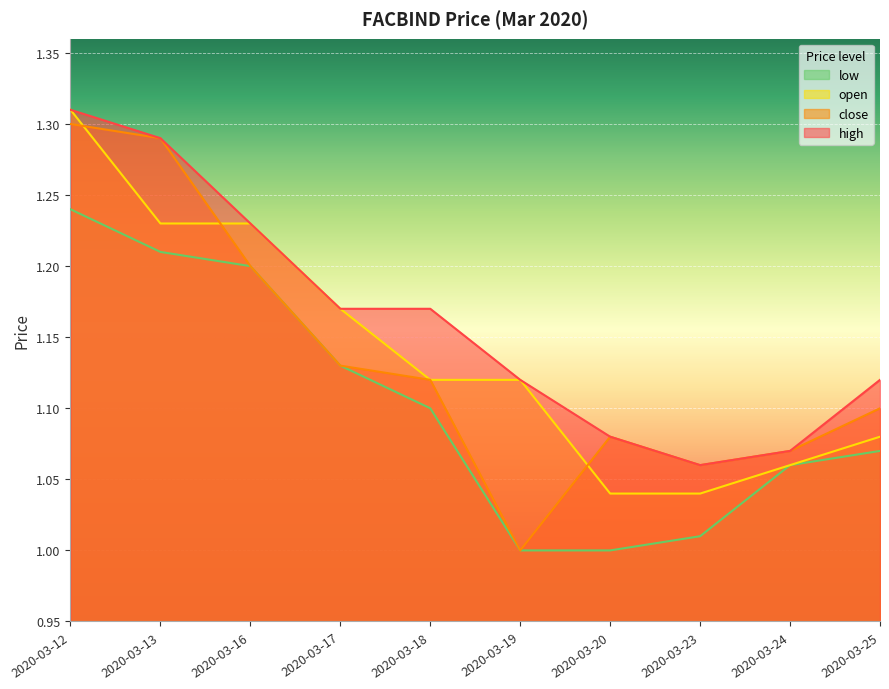

True or false: close and open intersect in this chart.

True